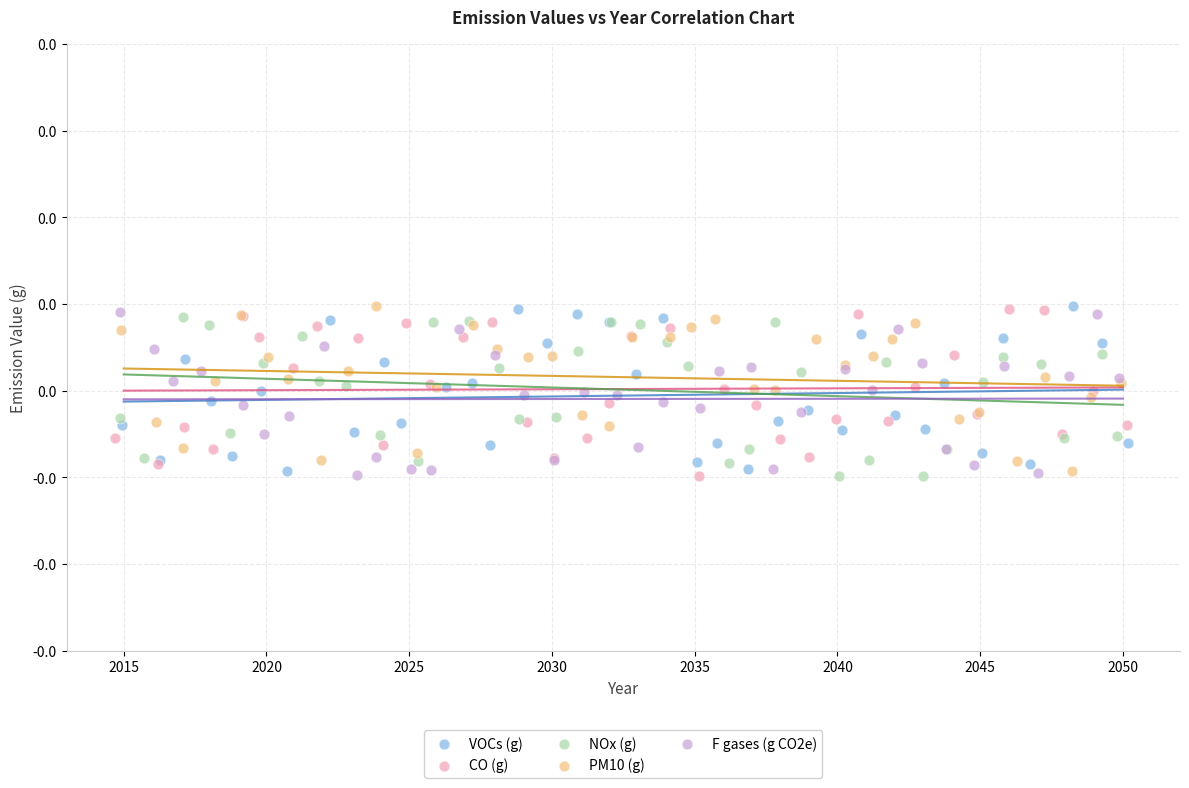

What are all the series names shown in the legend?

VOCs (g), CO (g), NOx (g), PM10 (g), F gases (g CO2e)